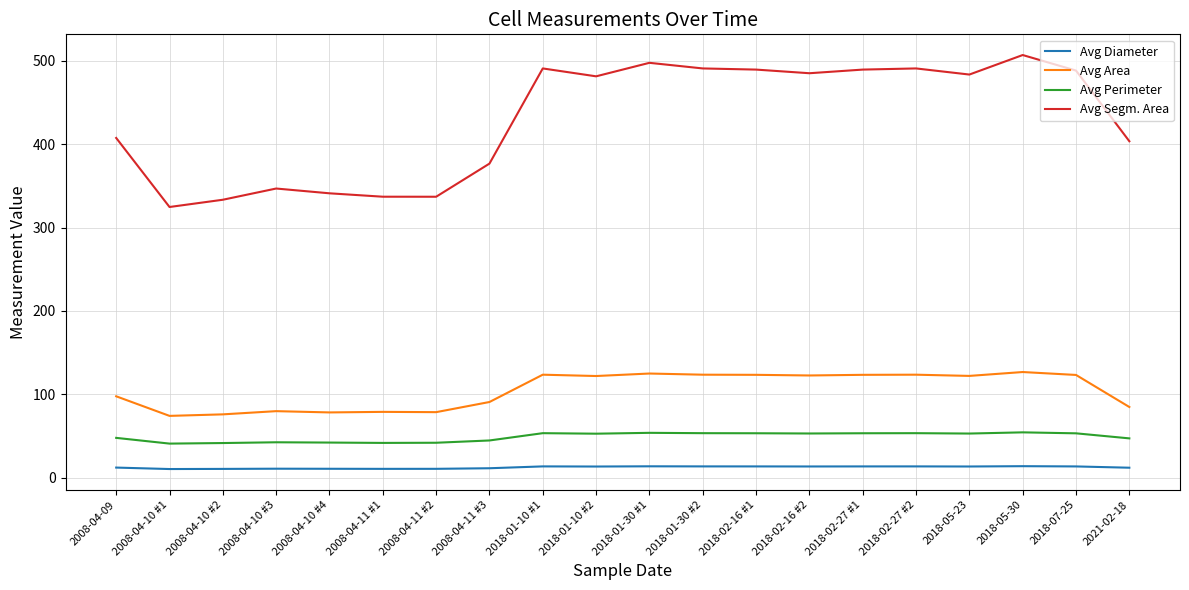

Is the value of Avg Segm. Area at 2018-02-27 #2 greater than the value of Avg Area at 2018-05-23?

Yes